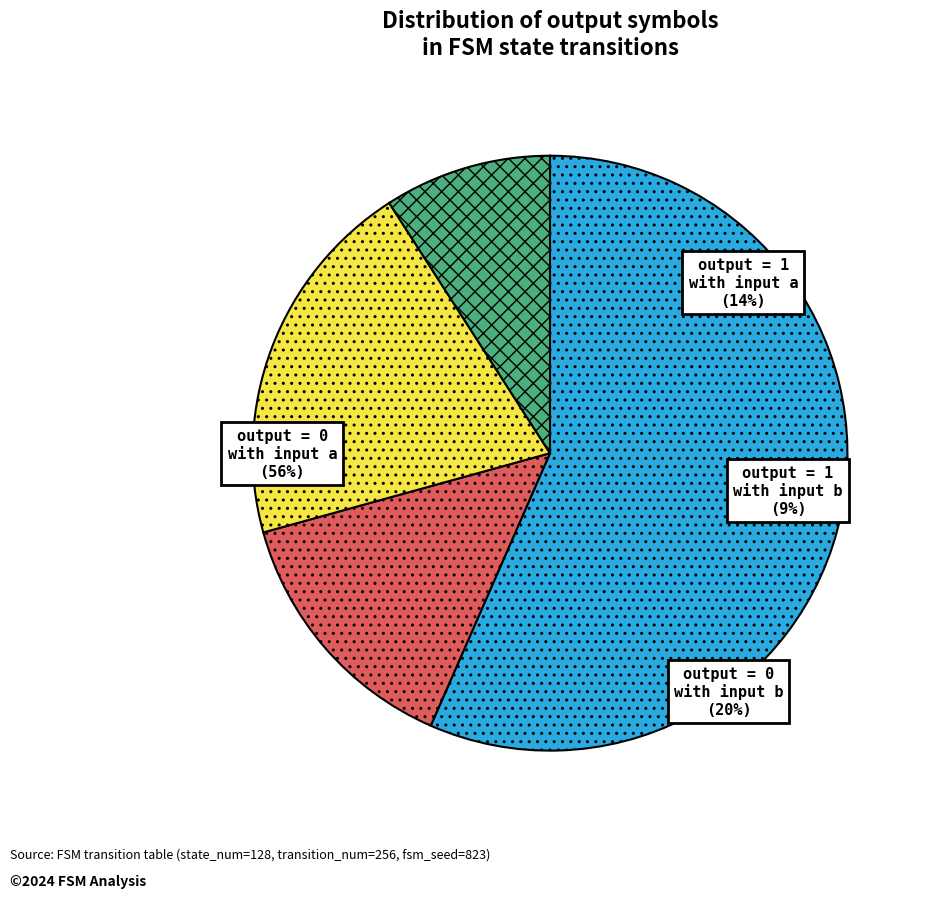

Is there a majority slice in this chart?

Yes